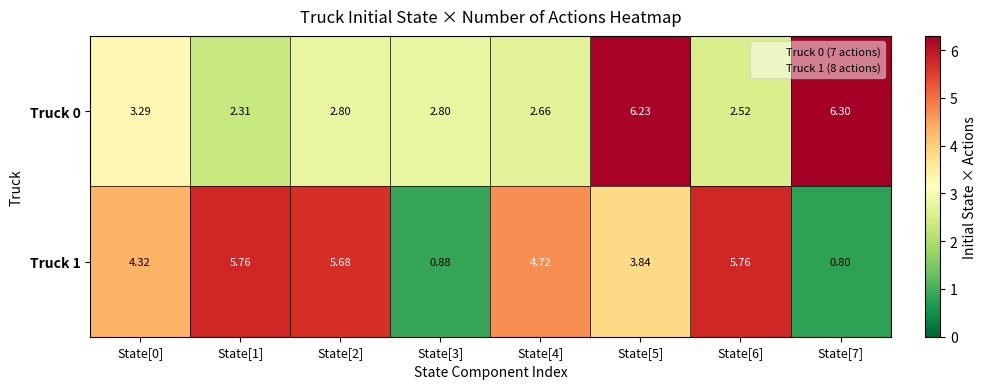

Is the value of Truck 0 at State[1] greater than the value of Truck 1 at State[7]?

Yes